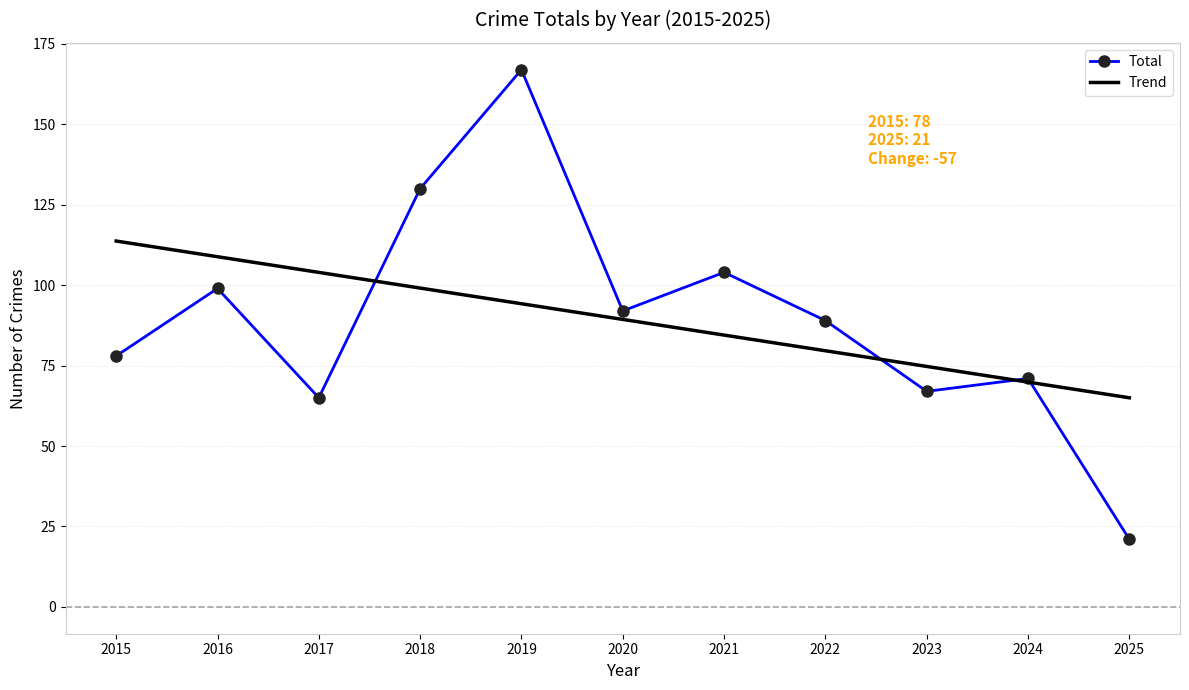

What are all the series names shown in the legend?

Total, Trend